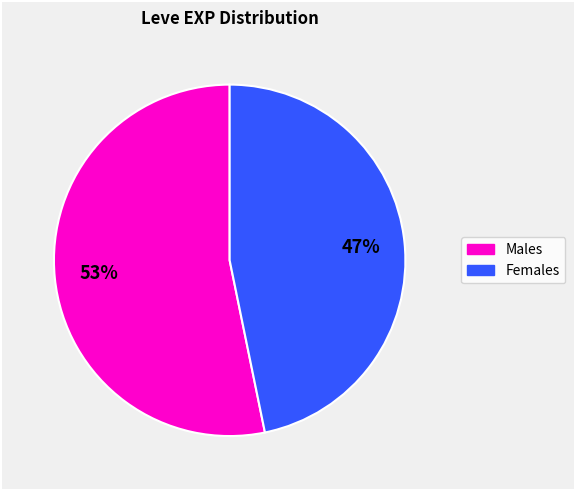

Is there any slice that represents more than half of the pie?

Yes